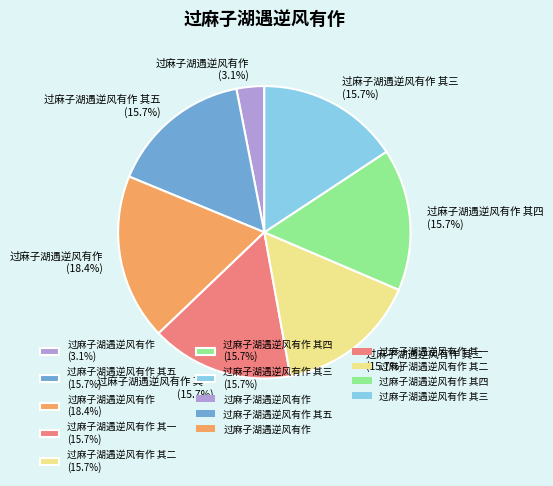

Count the number of slices in the pie.

7